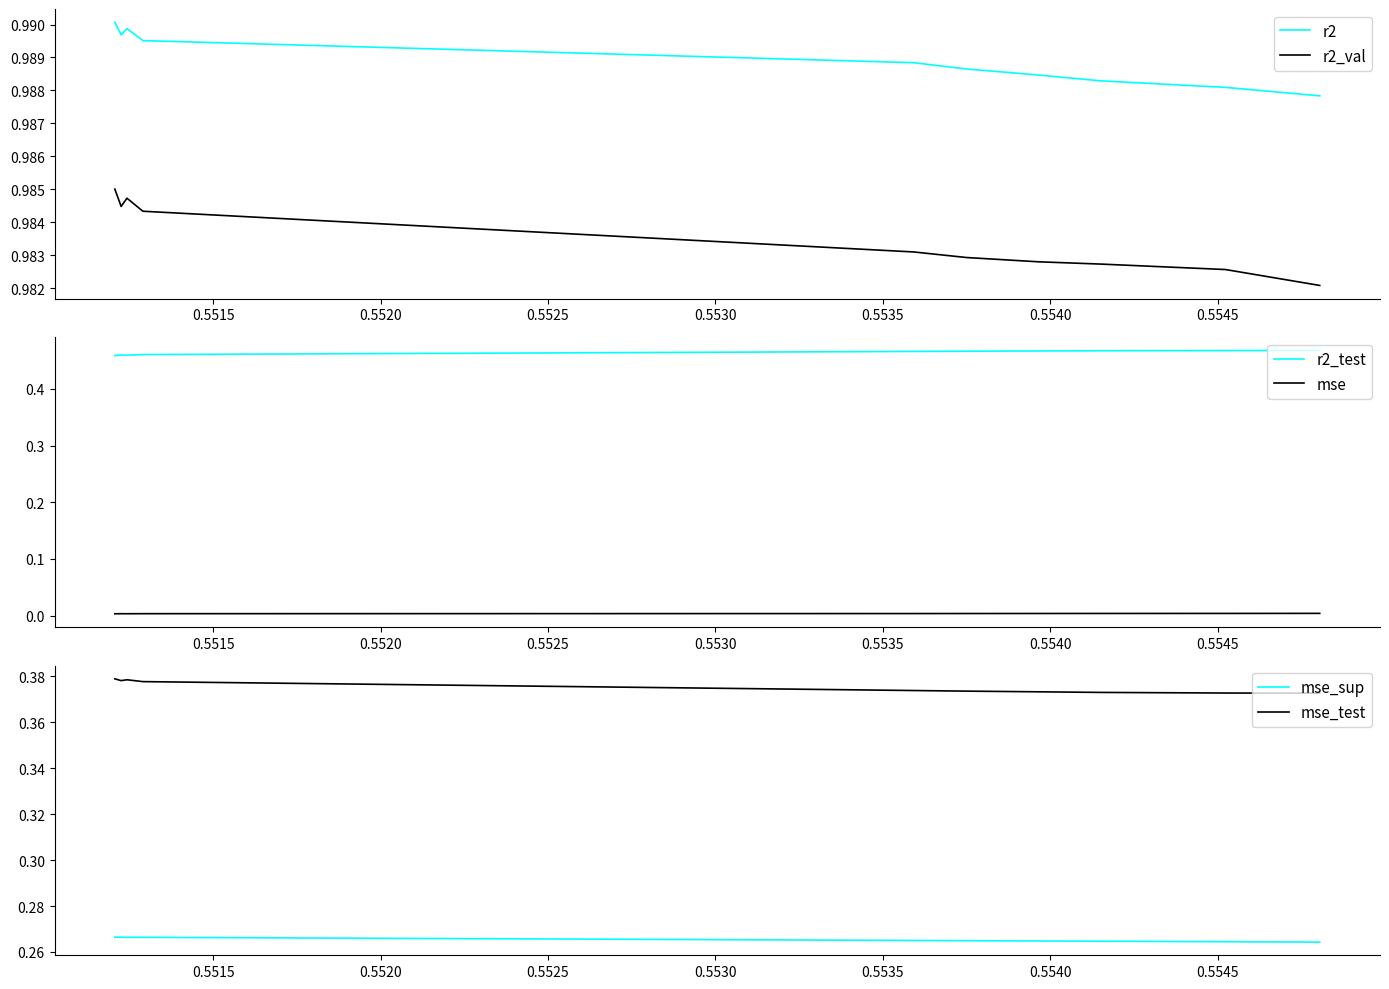

Is the value of r2 at 0.5545 greater than the value of mse_test at 0.5540?

Yes